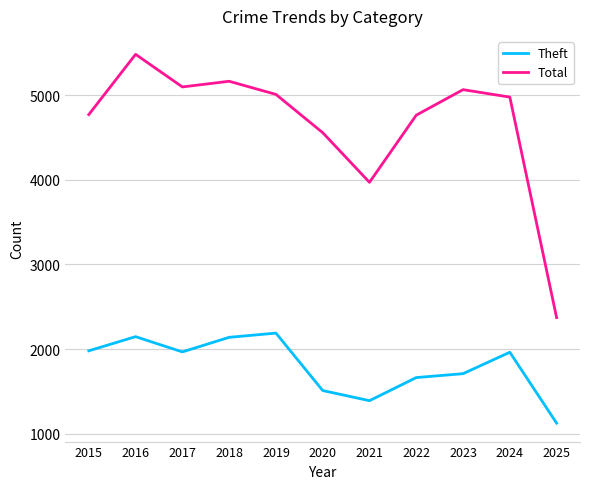

True or false: Theft has more than 0 points higher than both neighbors.

True